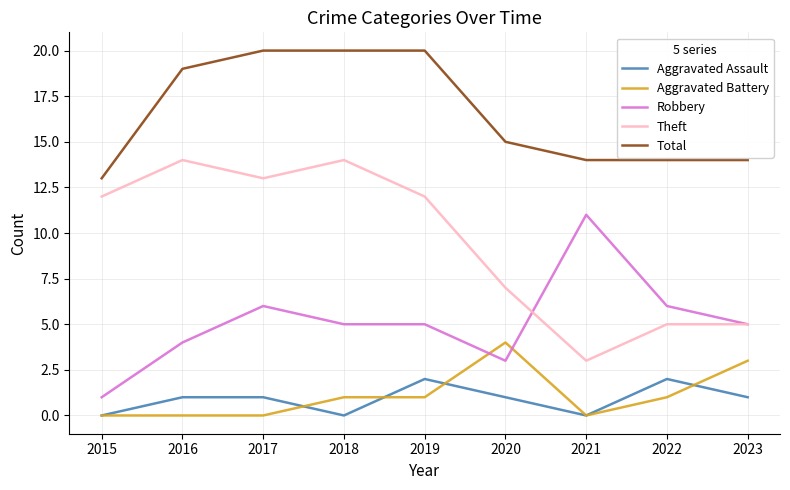

The value of Theft at 2022 is 2. True or false?

False